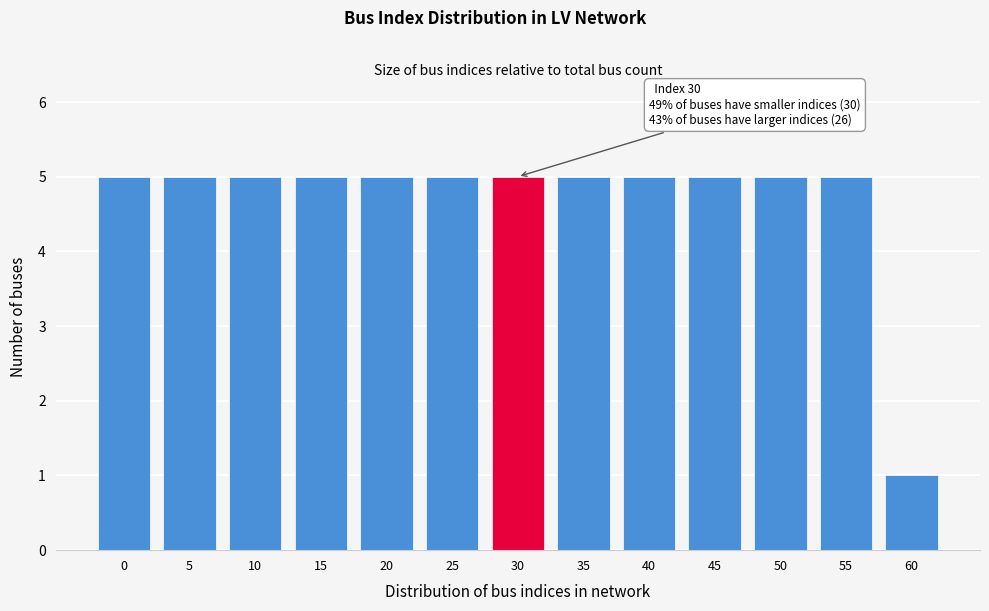

Reading left to right, extract all data points from this chart.

5	5	5	5	5	5	5	5	5	5	5	5	1